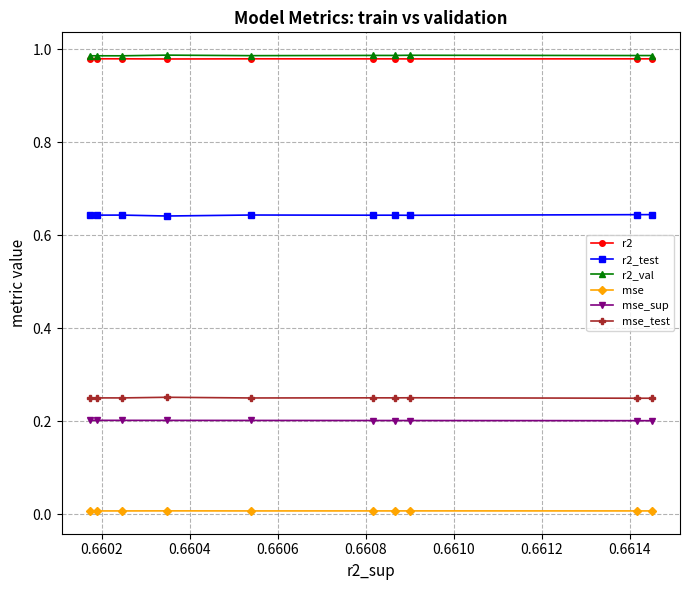

How many interior local peaks does the r2_val series have?

3